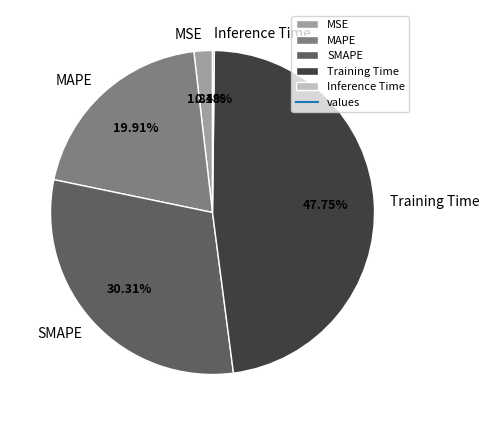

Which has a higher value, Training Time or MSE?

Training Time